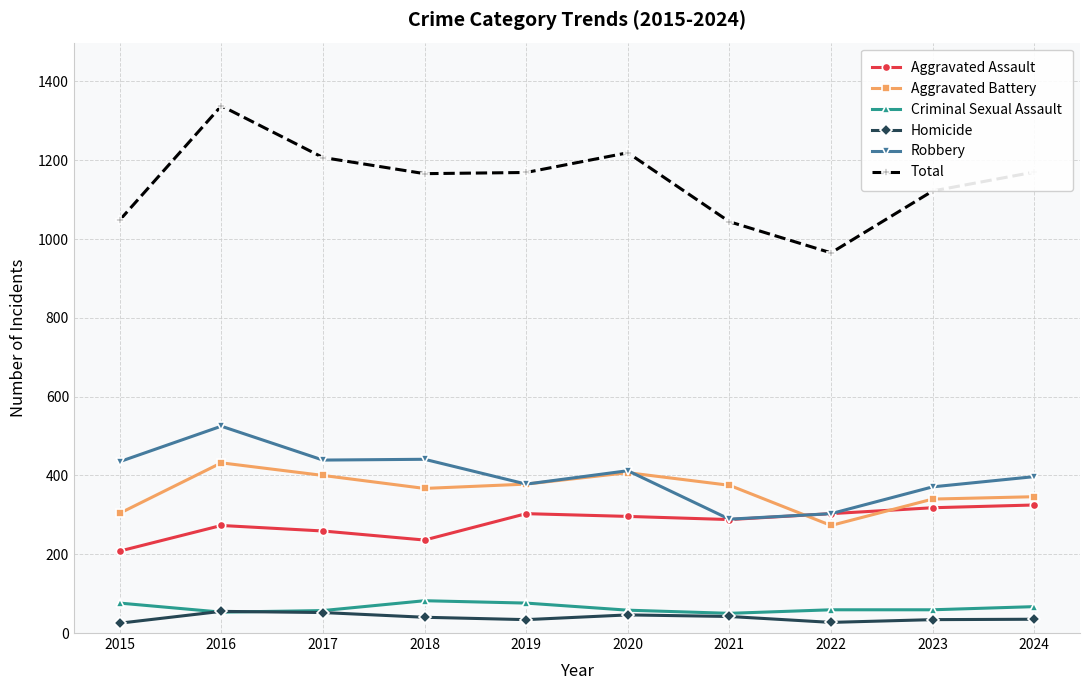

In Homicide, how many points are higher than both neighbors (excluding endpoints)?

2